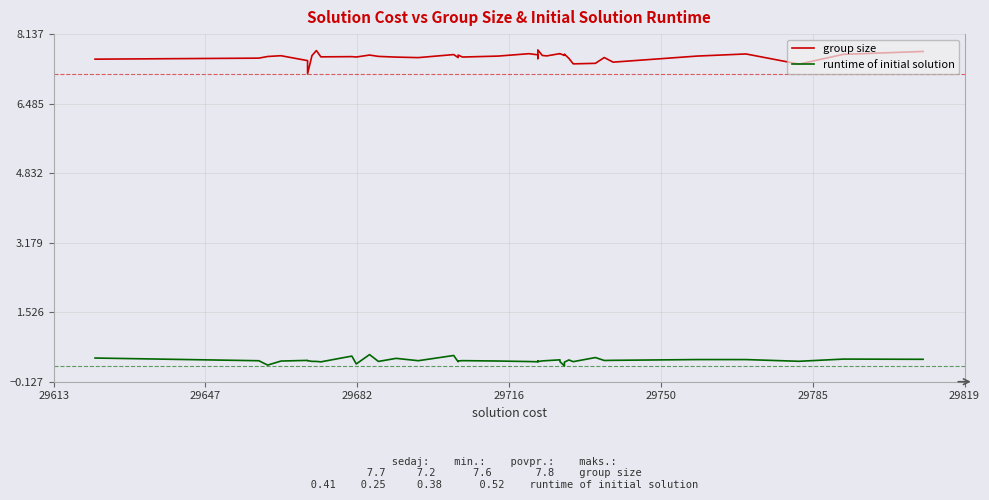

Is this an area chart (filled region under the line)?

No